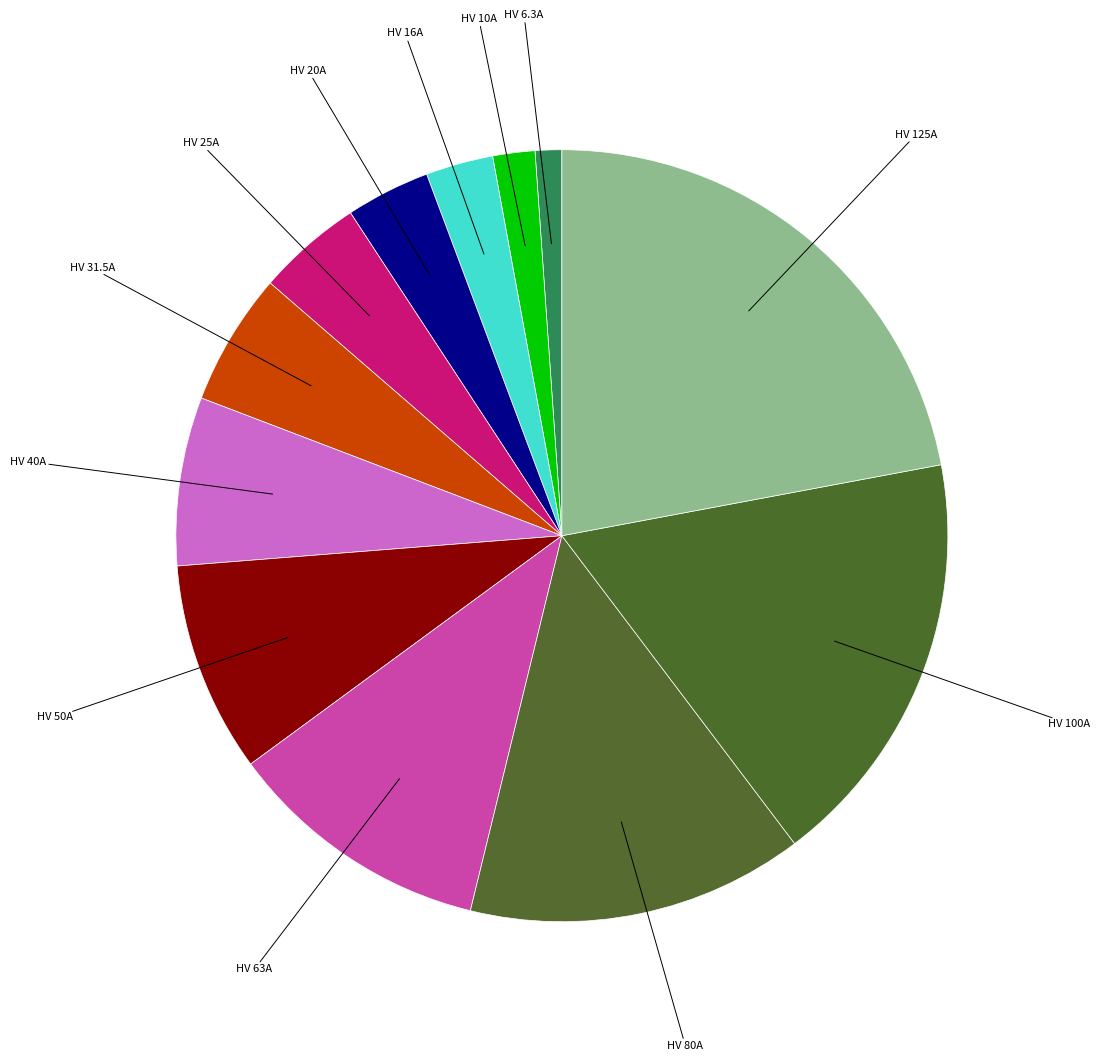

True or false: HV 80A accounts for 14% of the total.

True